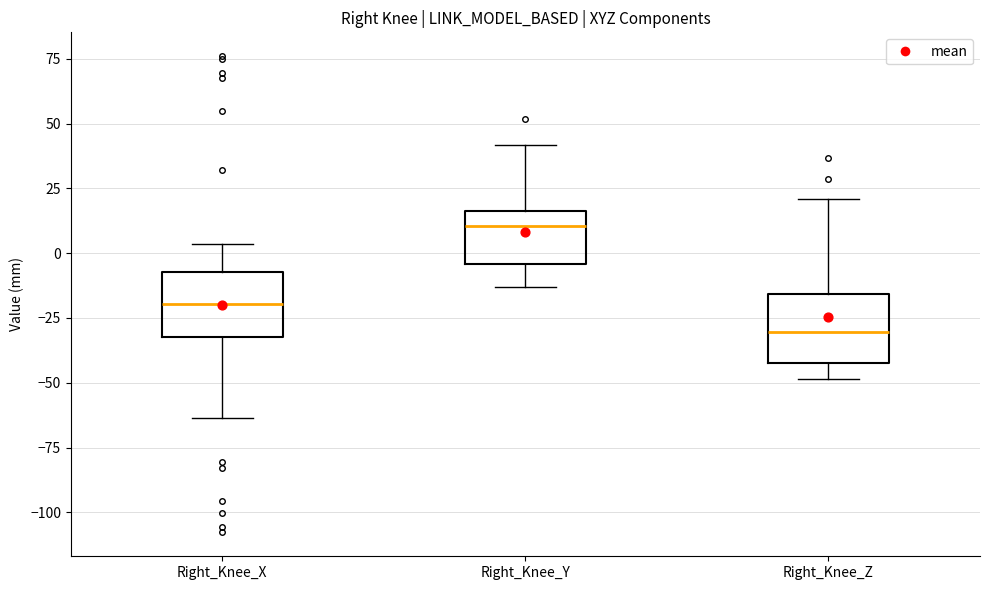

Reading left to right, transcribe this box plot: for each box, give where its median line is, the range the box spans, and where its two whiskers end, as read against the y-axis. The values are not printed on the chart, so give them approximately, as read against the axis.

Right_Knee_X: median -20, box -30 to -5, whiskers -65 to 5
Right_Knee_Y: median 10, box -5 to 15, whiskers -15 to 40
Right_Knee_Z: median -30, box -40 to -15, whiskers -50 to 20